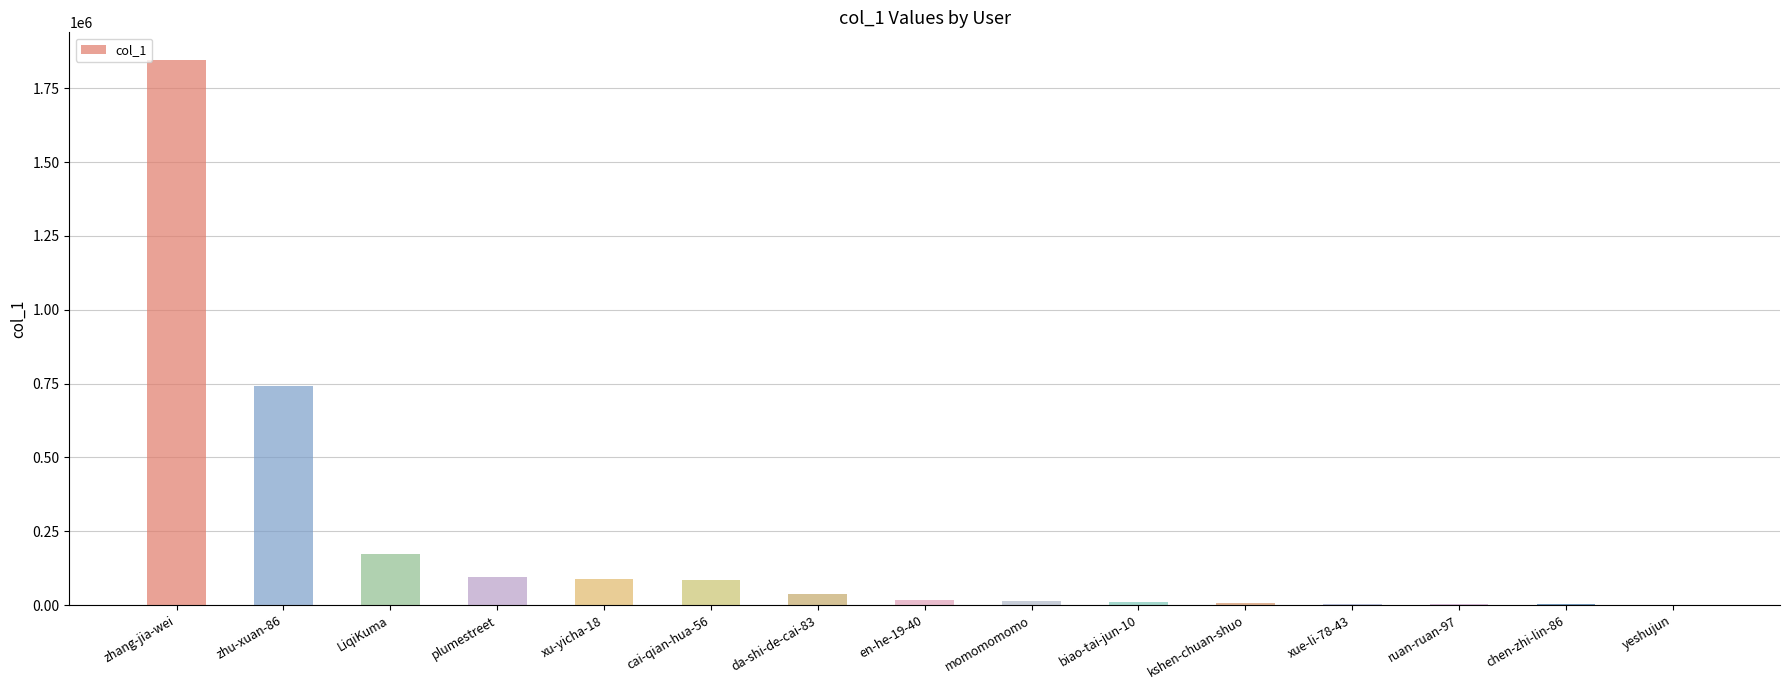

At which label is the value closest to 923707?

zhu-xuan-86